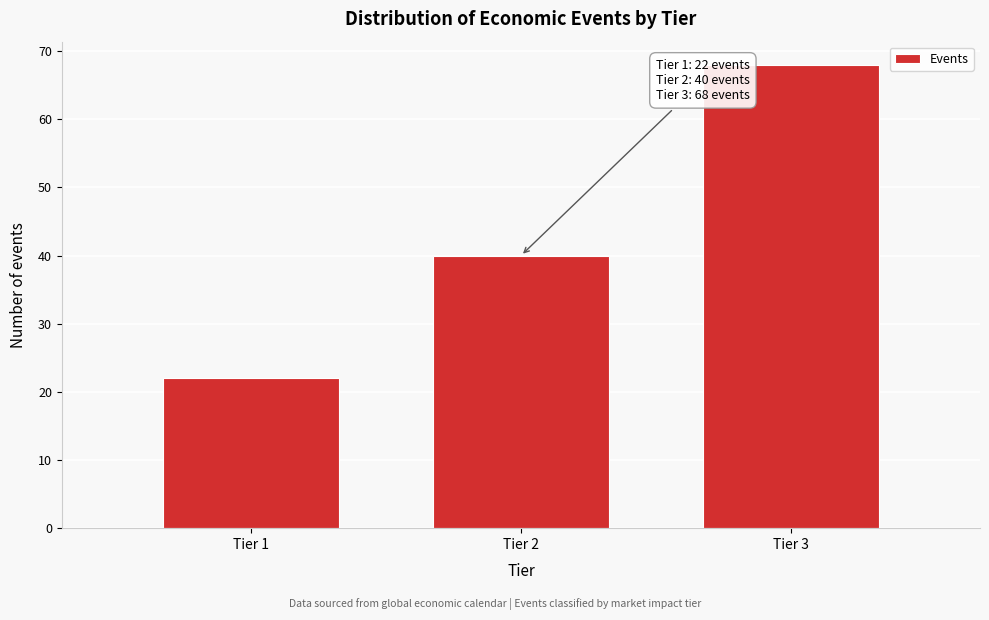

Reading left to right, transcribe all the data shown in this chart.

Tier 1=22	Tier 2=40	Tier 3=68